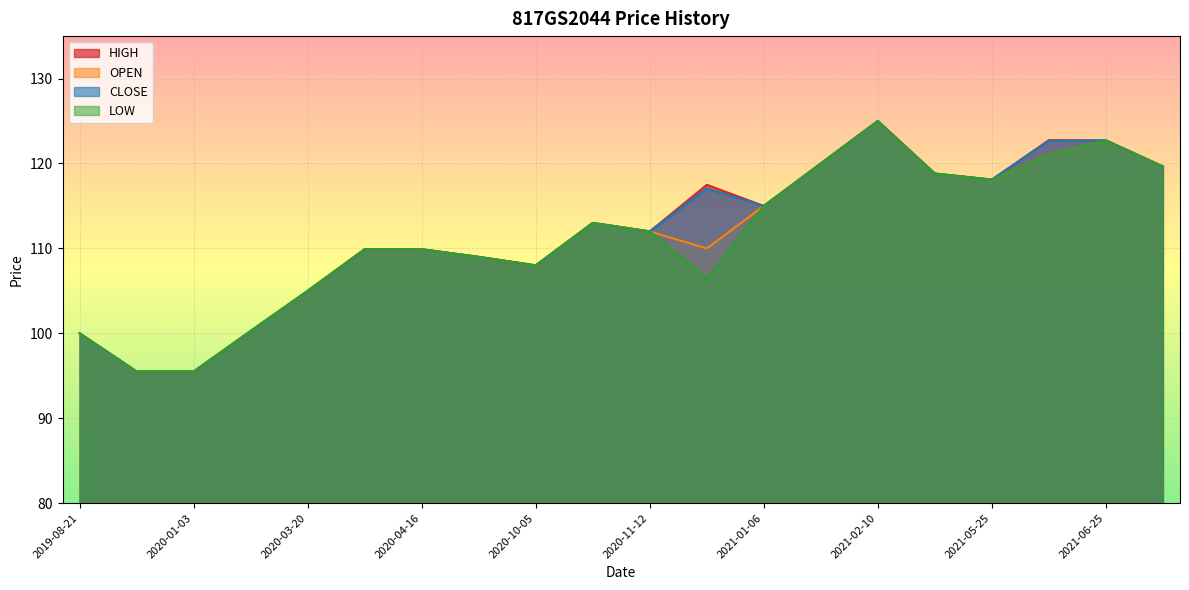

What are all the series names shown in the legend?

HIGH, OPEN, CLOSE, LOW